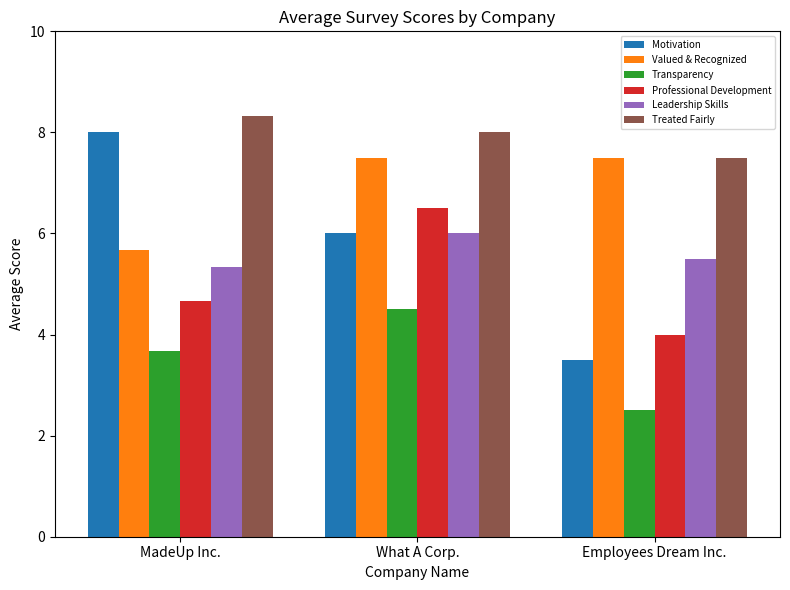

Reading left to right, extract all data points from this chart.

Motivation: 8.0	6.0	3.5
Valued & Recognized: 5.7	7.5	7.5
Transparency: 3.7	4.5	2.5
Professional Development: 4.7	6.5	4.0
Leadership Skills: 5.3	6.0	5.5
Treated Fairly: 8.3	8.0	7.5